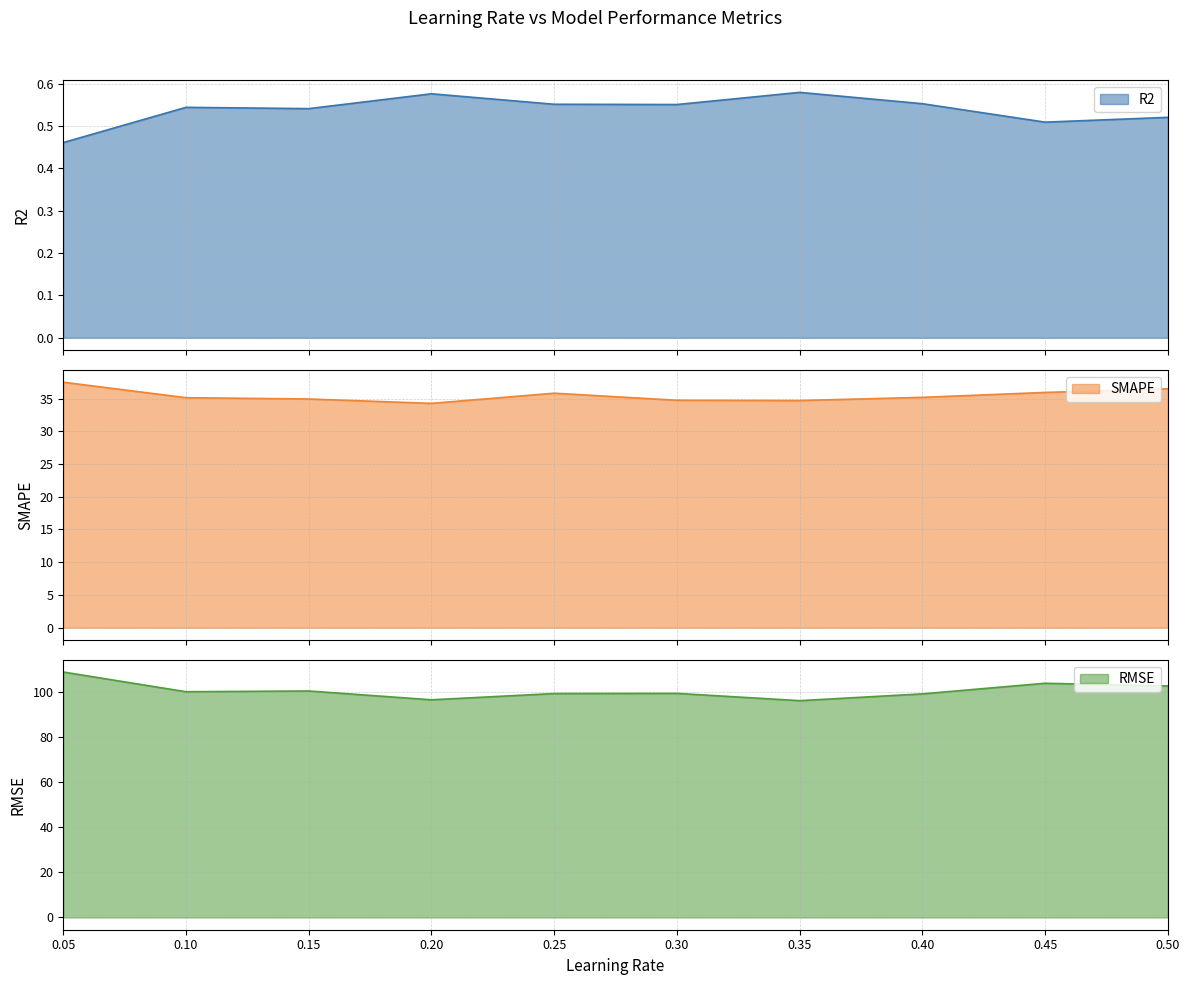

Which category has the lowest value in the RMSE series?

0.35